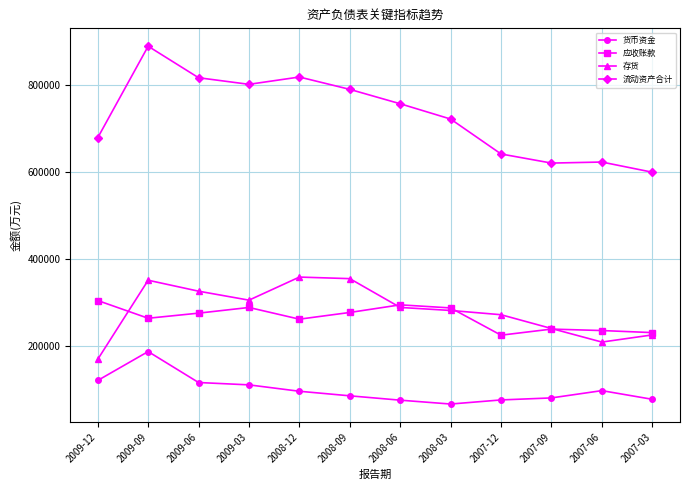

What is the difference between the second highest and minimum values in the 货币资金 series?

54039